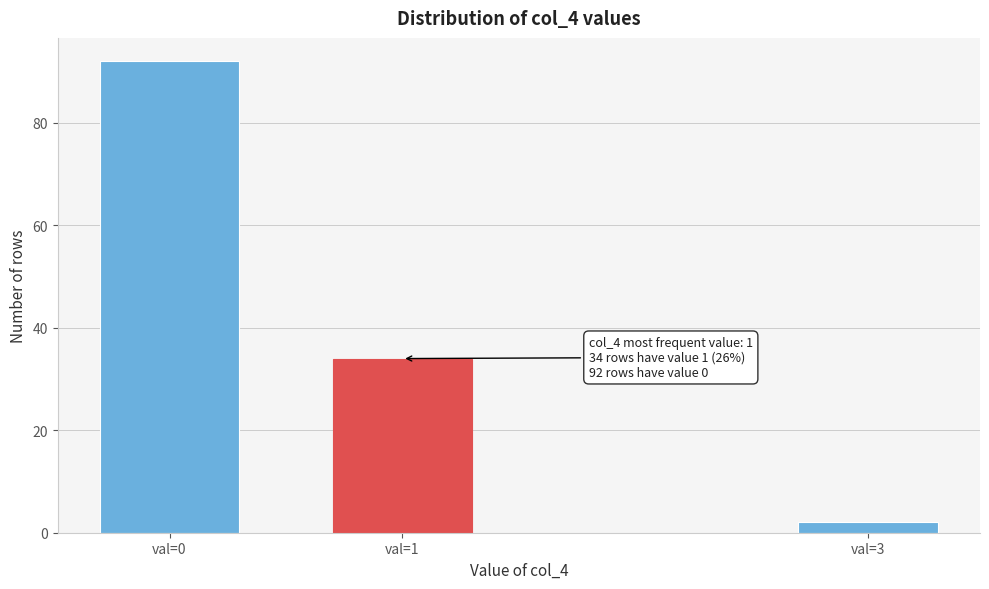

Reading right to left, extract all data points from this chart.

2	34	92